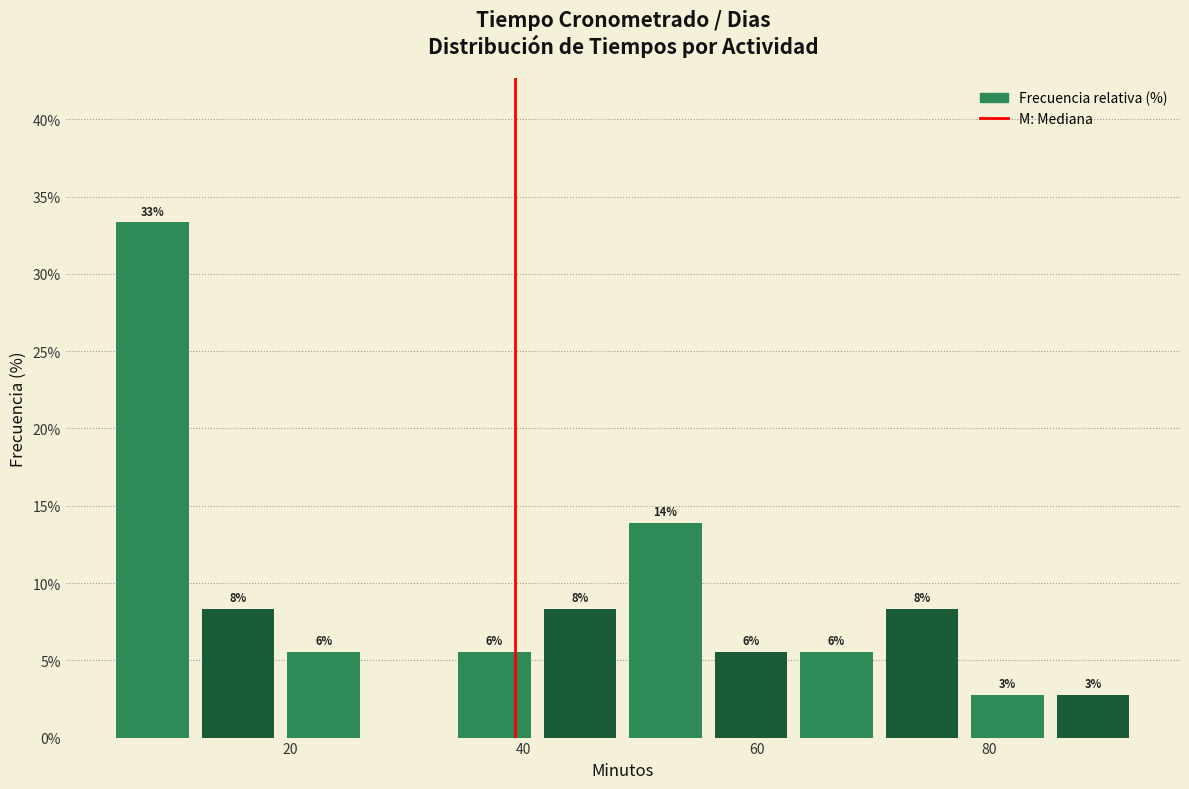

Around what value on the x-axis is the tallest bar? Give the approximate position of its centre, as read against the axis.

8